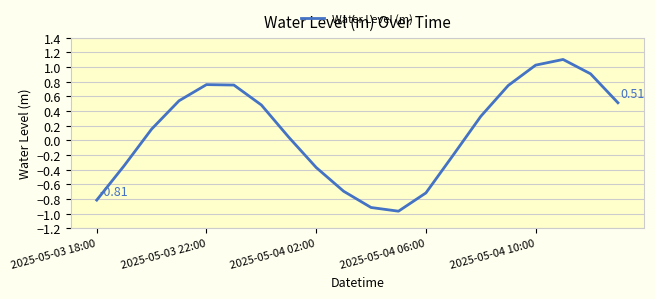

How many values are below zero?

8